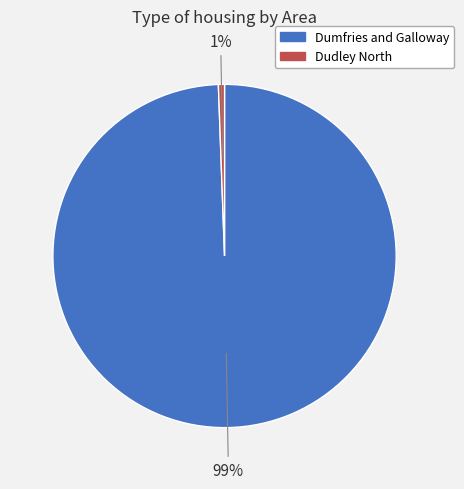

What percentage is the Dudley North slice, to the nearest percent?

1%